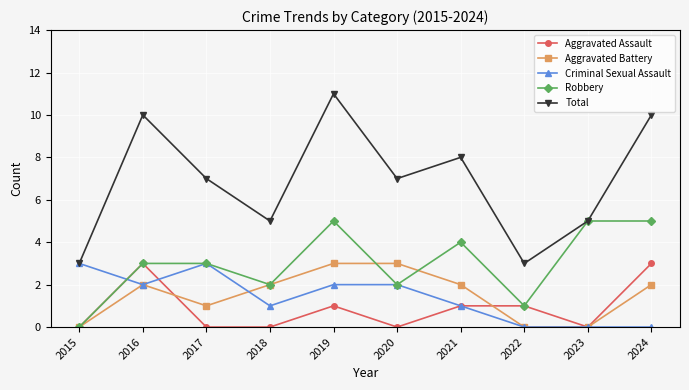

Reading right to left, transcribe all the data shown in this chart.

Aggravated Assault: 2024=3	2023=0	2022=1	2021=1	2020=0	2019=1	2018=0	2017=0	2016=3	2015=0
Aggravated Battery: 2024=2	2023=0	2022=0	2021=2	2020=3	2019=3	2018=2	2017=1	2016=2	2015=0
Criminal Sexual Assault: 2024=0	2023=0	2022=0	2021=1	2020=2	2019=2	2018=1	2017=3	2016=2	2015=3
Robbery: 2024=5	2023=5	2022=1	2021=4	2020=2	2019=5	2018=2	2017=3	2016=3	2015=0
Total: 2024=10	2023=5	2022=3	2021=8	2020=7	2019=11	2018=5	2017=7	2016=10	2015=3